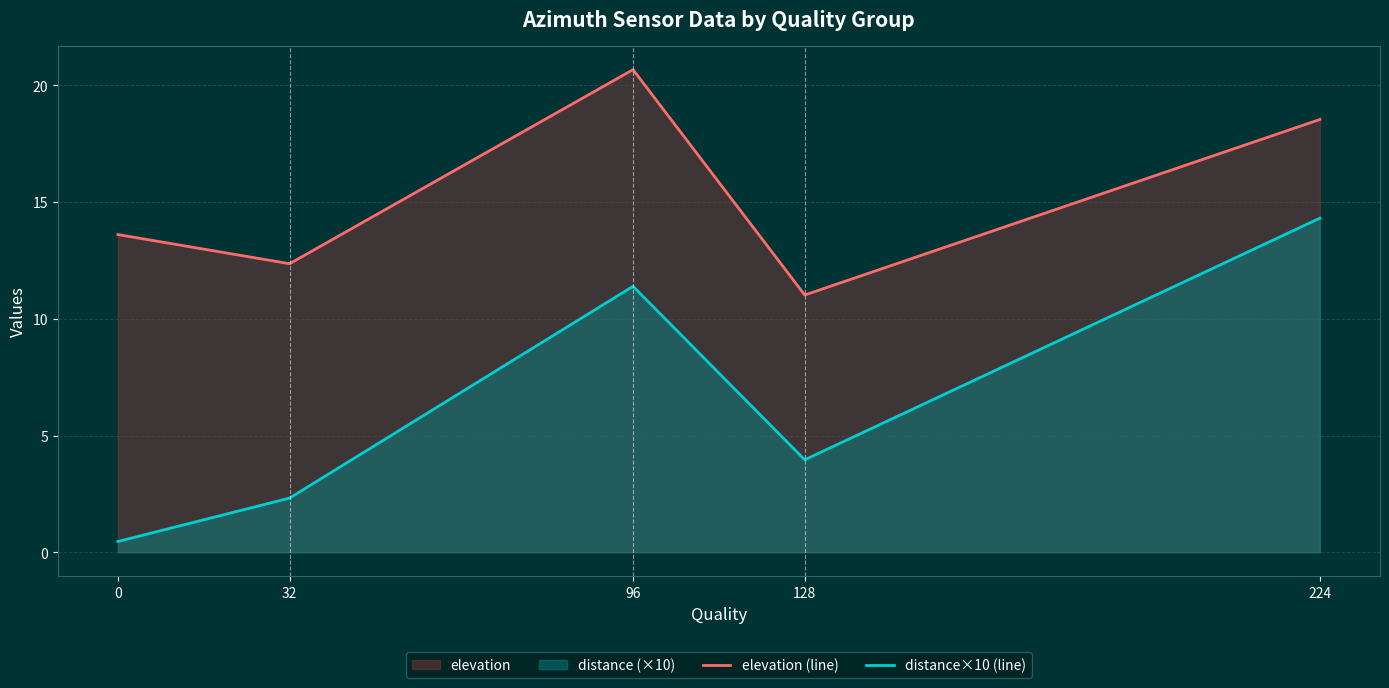

How many lines are shown in the chart?

2